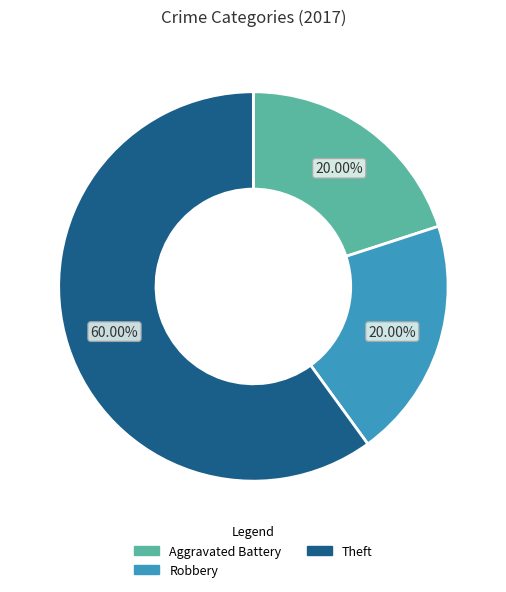

Is there any slice that represents more than half of the pie?

Yes